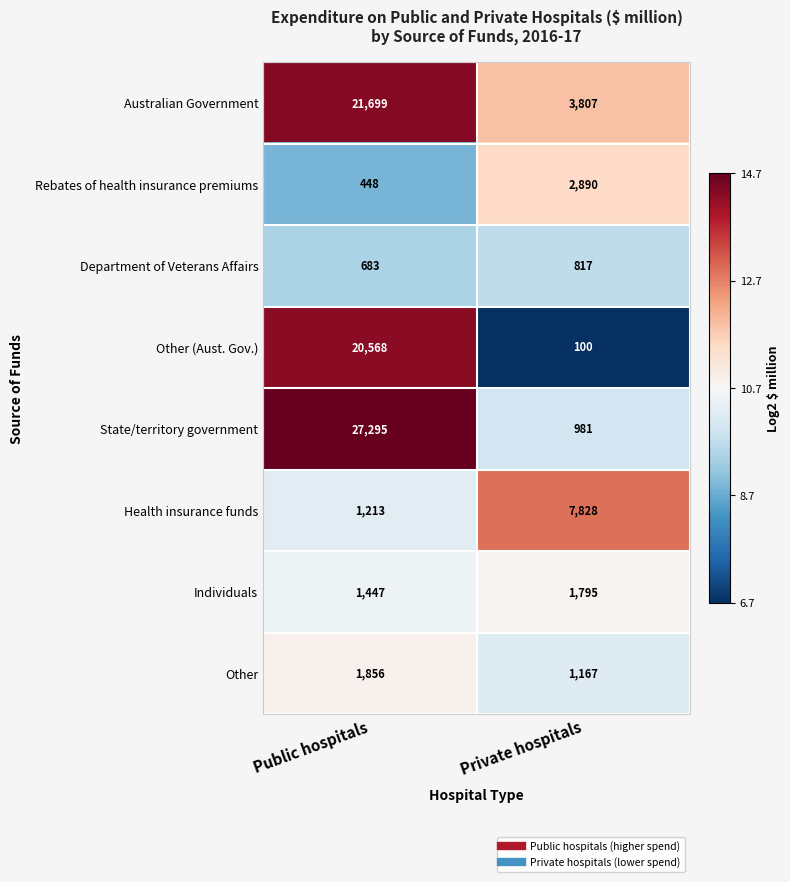

True or false: Rebates of health insurance premiums has a value of 4017 at Private hospitals.

False